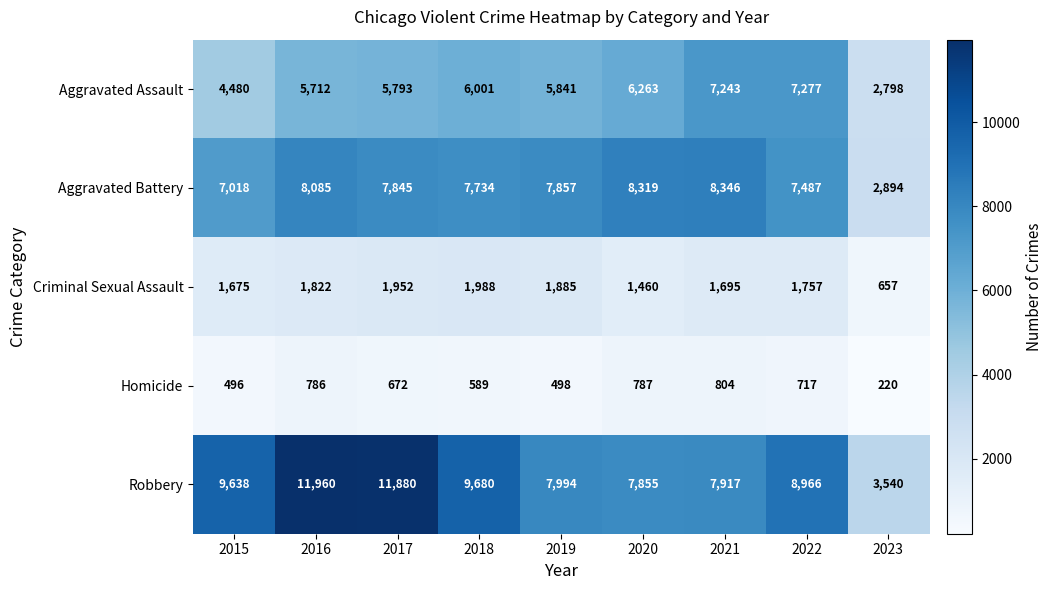

What is the total value across all series at 2019?

24075